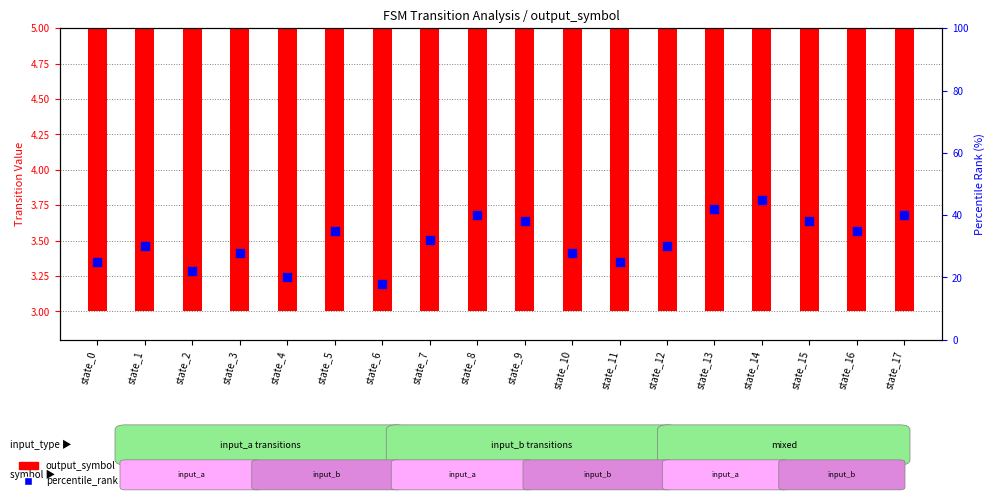

Which series has the largest total across all categories?

percentile_rank